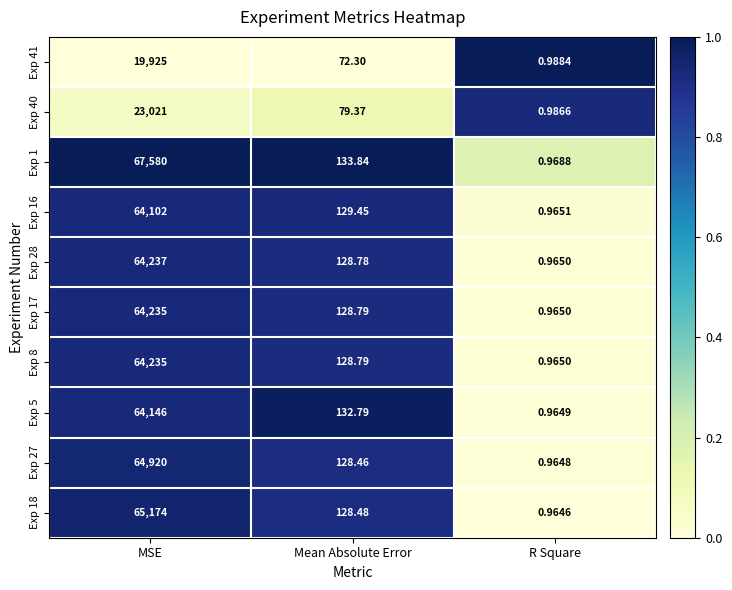

Rank the categories by Exp 8 value from lowest to highest.

R Square, Mean Absolute Error, MSE